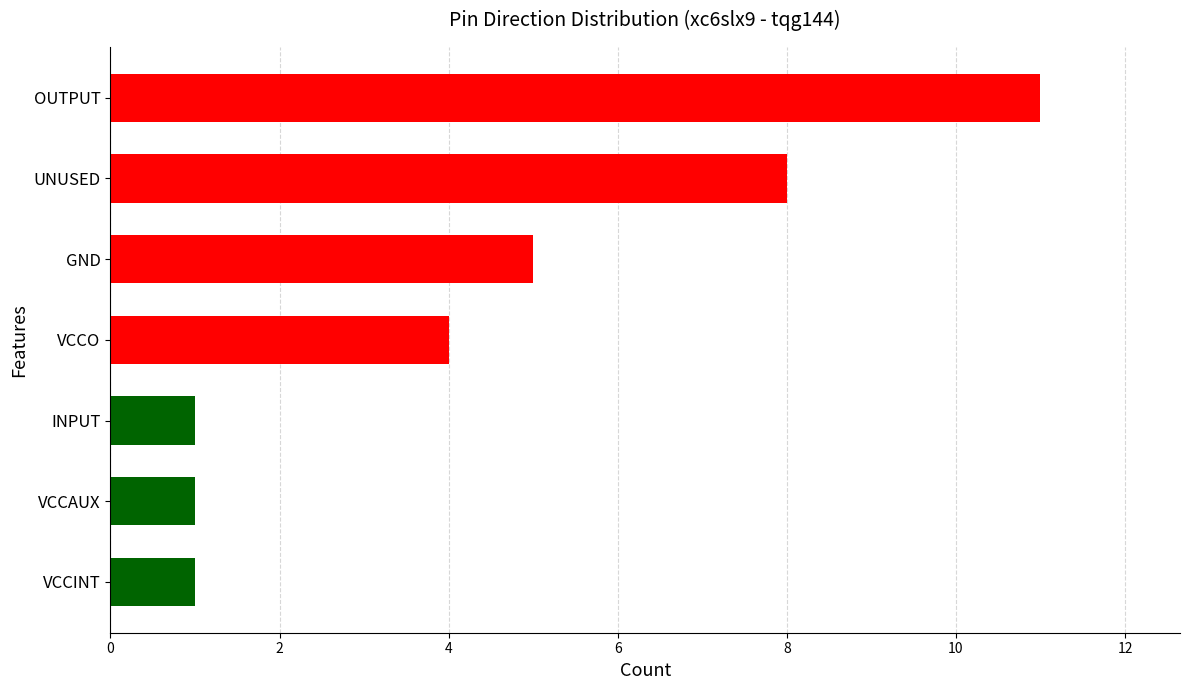

How many data points are less than 4?

3